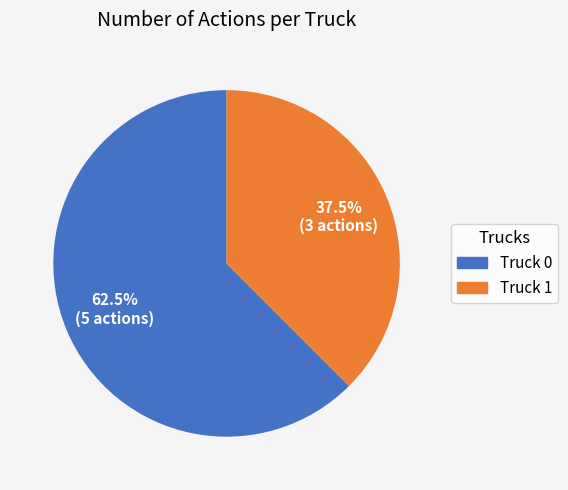

What is the ratio of the value at Truck 1 to the value at Truck 0?

0.6